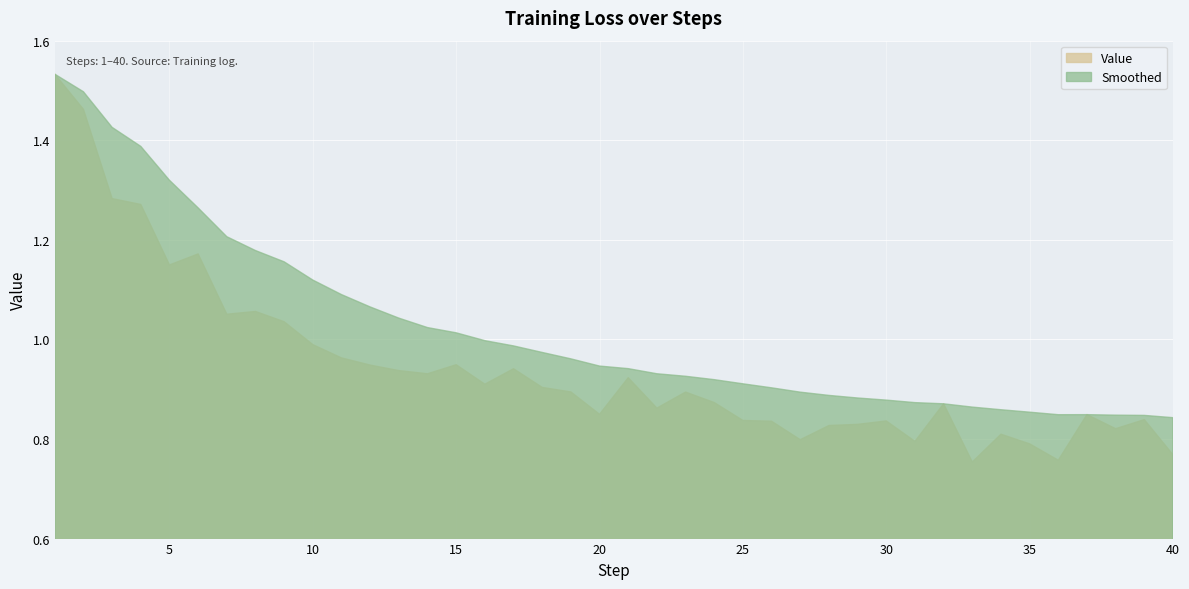

List the labels in order of Smoothed value, smallest first.

40, 39, 38, 36, 37, 35, 34, 33, 32, 31, 30, 29, 28, 27, 26, 25, 24, 23, 22, 21, 20, 19, 18, 17, 16, 15, 14, 13, 12, 11, 10, 9, 8, 7, 6, 5, 4, 3, 2, 1